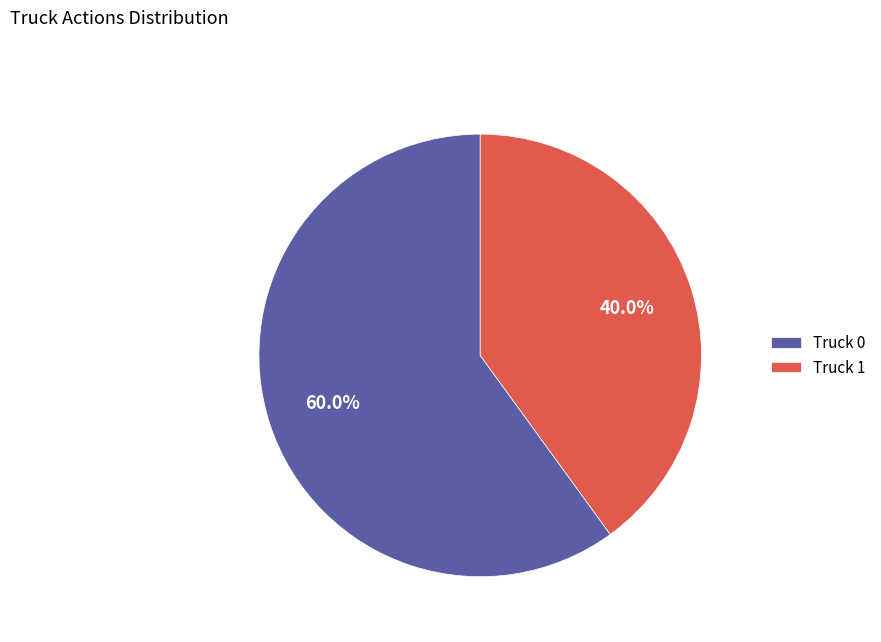

Which category has the smallest portion of the pie?

Truck 1